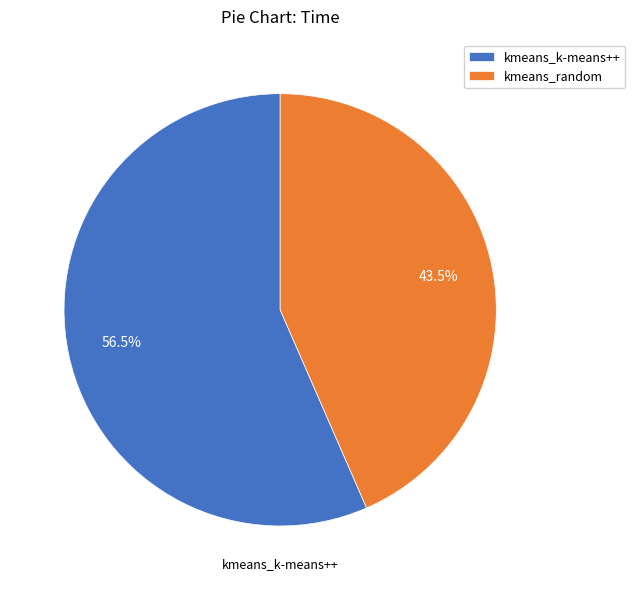

Count the number of slices in the pie.

2